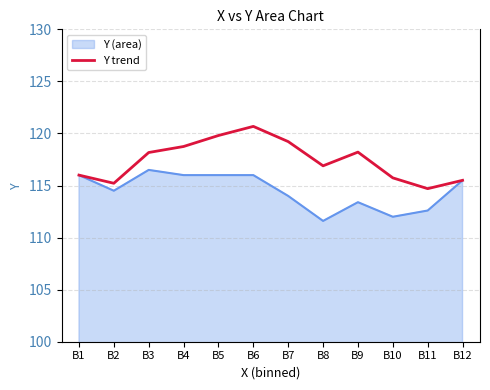

Which series has the largest total across all categories?

Y trend